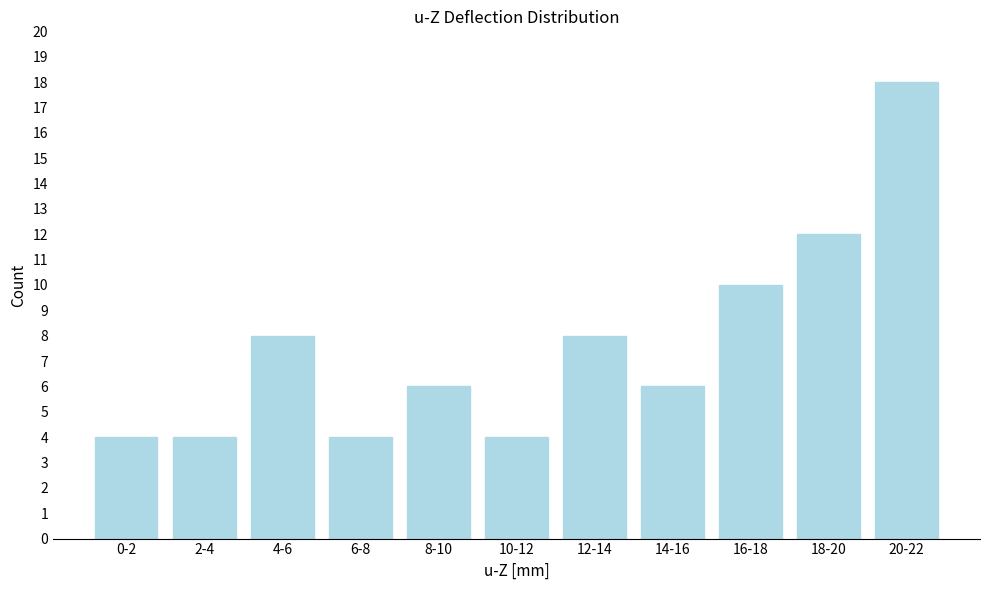

Reading left to right, transcribe all the data shown in this chart.

4	4	8	4	6	4	8	6	10	12	18